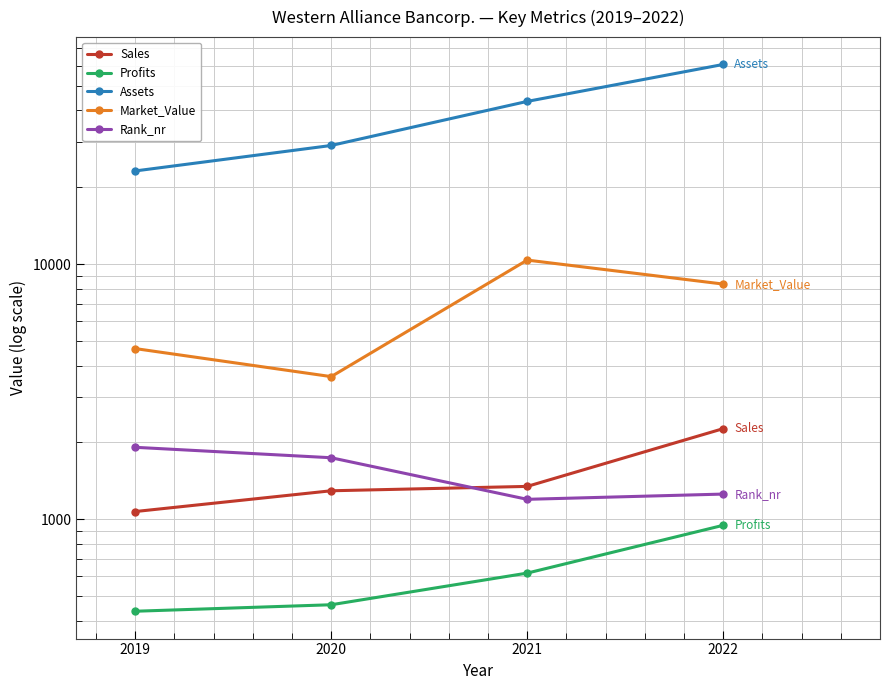

At which category does Market_Value reach its first local valley?

2020